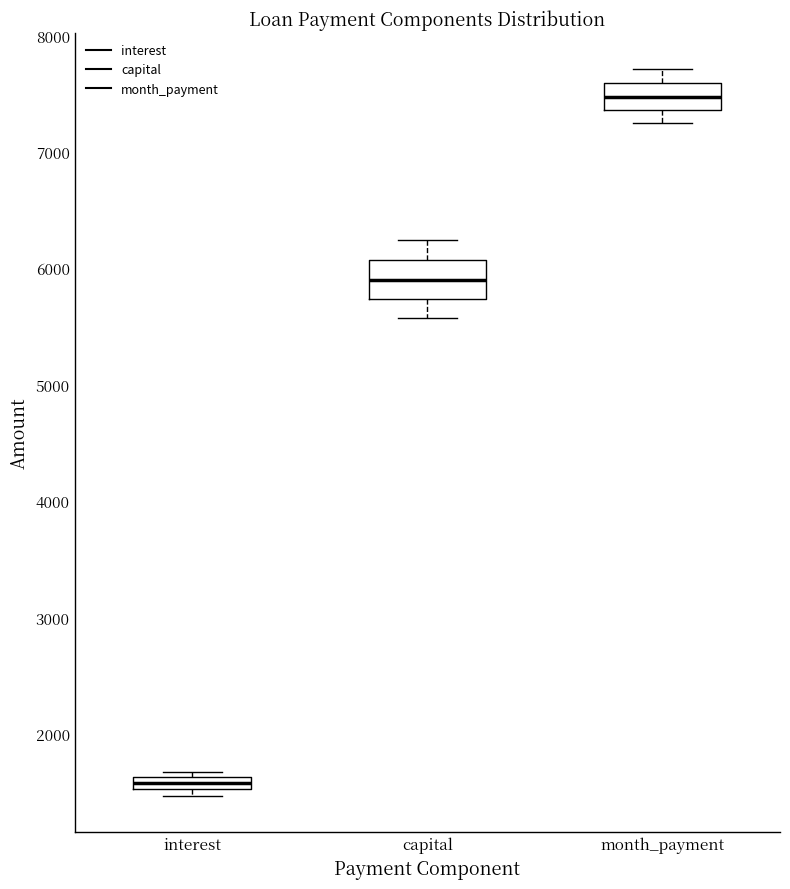

Comparing the boxes themselves (not the whiskers), which one is the tallest?

capital